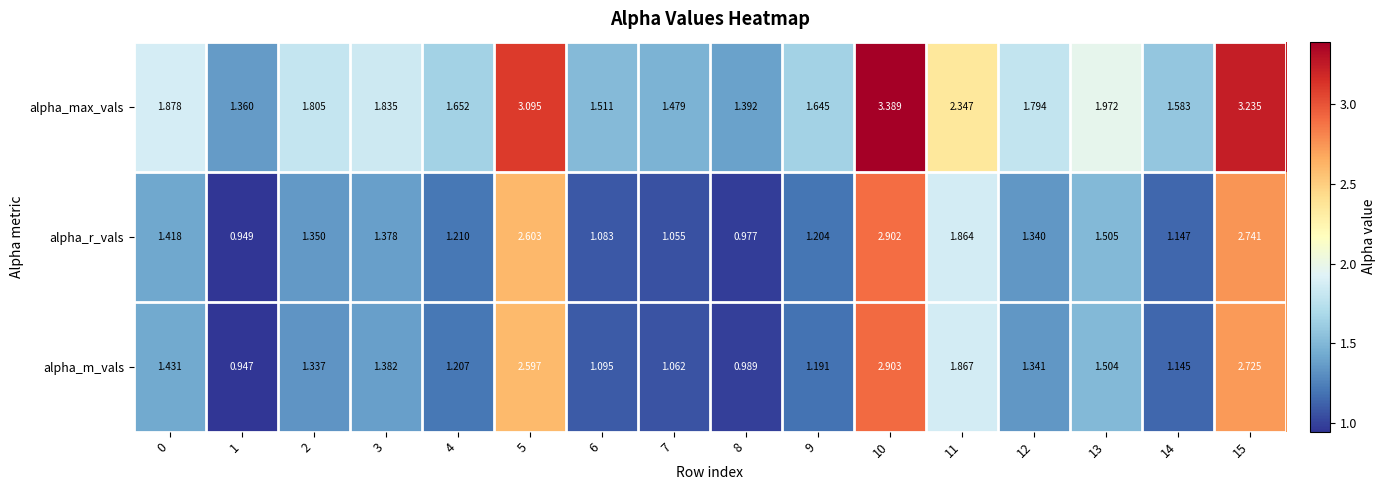

Which series has the largest total across all categories?

alpha_max_vals